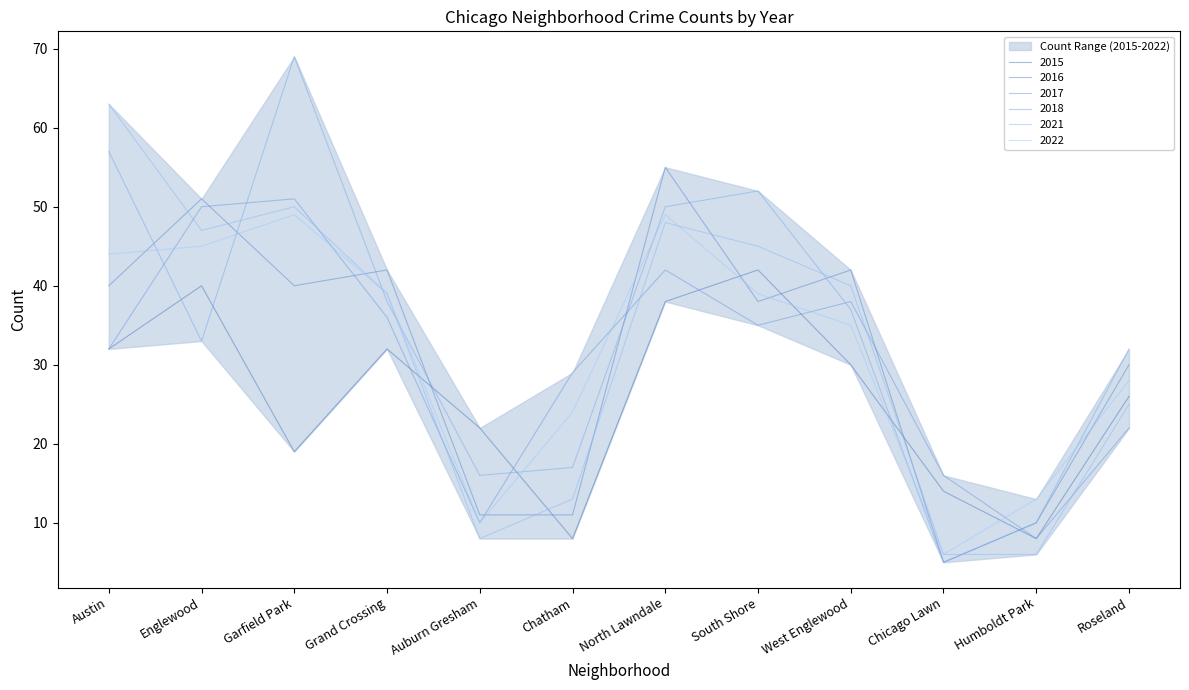

Between which two adjacent categories do 2021 and 2022 first intersect?

North Lawndale and South Shore